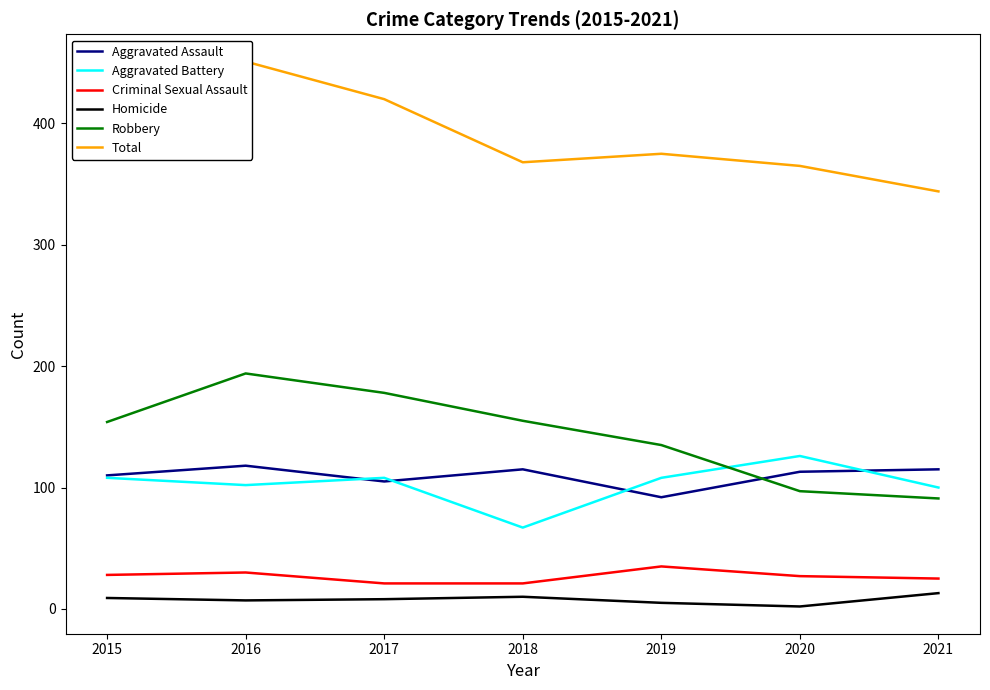

The Aggravated Battery series shows 138 at 2021. True or false?

False